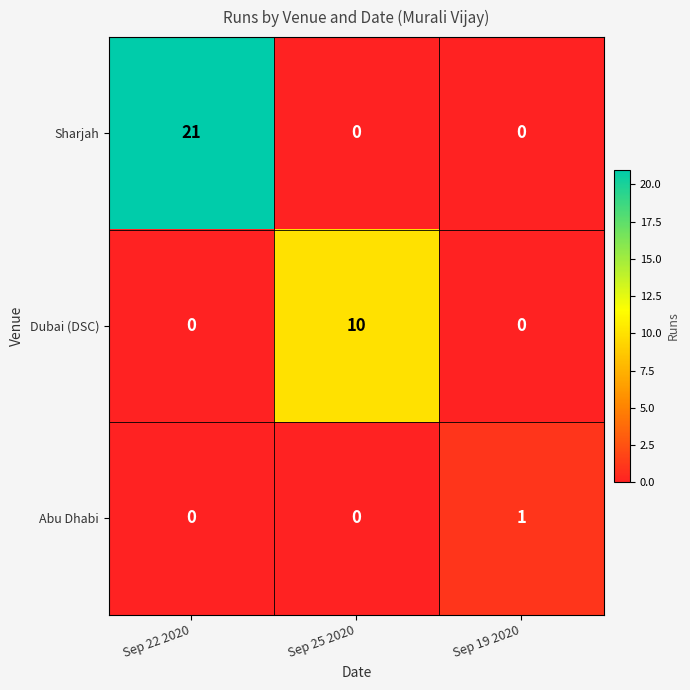

Reading left to right, what are all the values shown in this chart?

Sharjah: 21	0	0
Dubai (DSC): 0	10	0
Abu Dhabi: 0	0	1